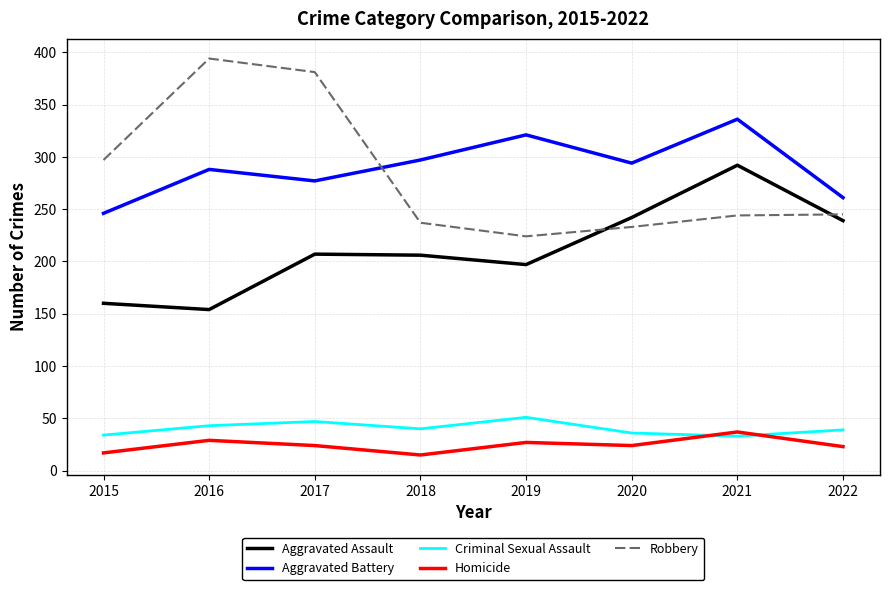

What is the difference between the maximum and second lowest values in the Homicide series?

20